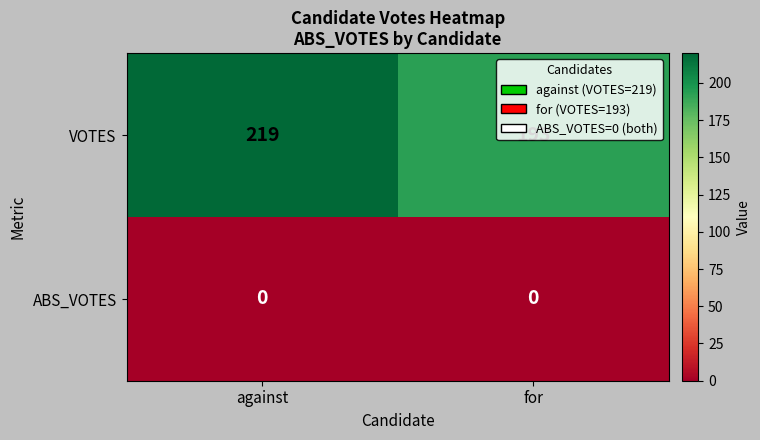

Between against and for, which series saw the biggest shift?

VOTES